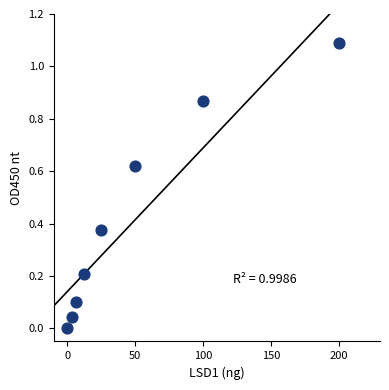

What is the average X value?

49.6